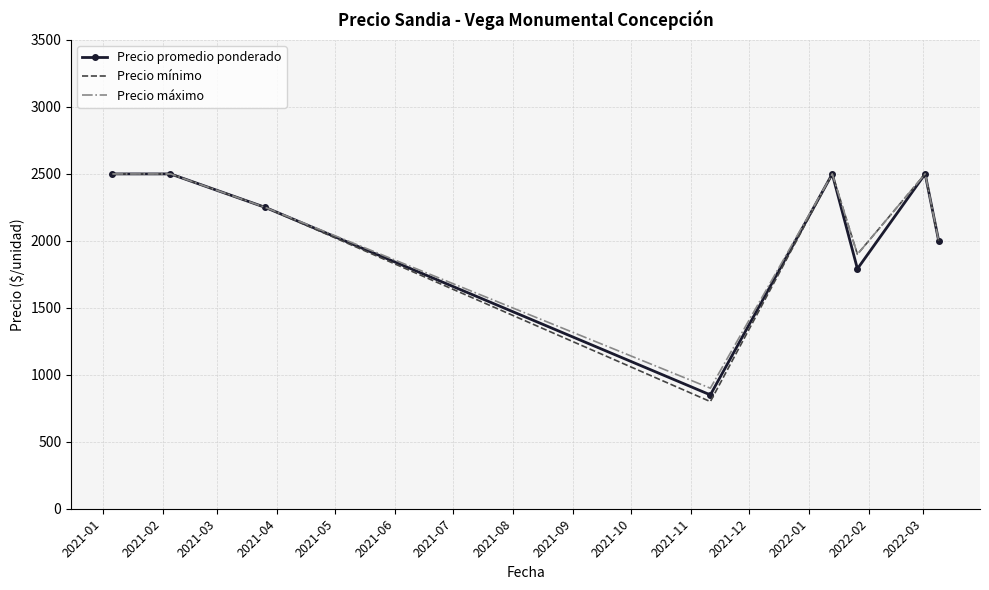

At how many categories does at least one series exceed 2349?

4